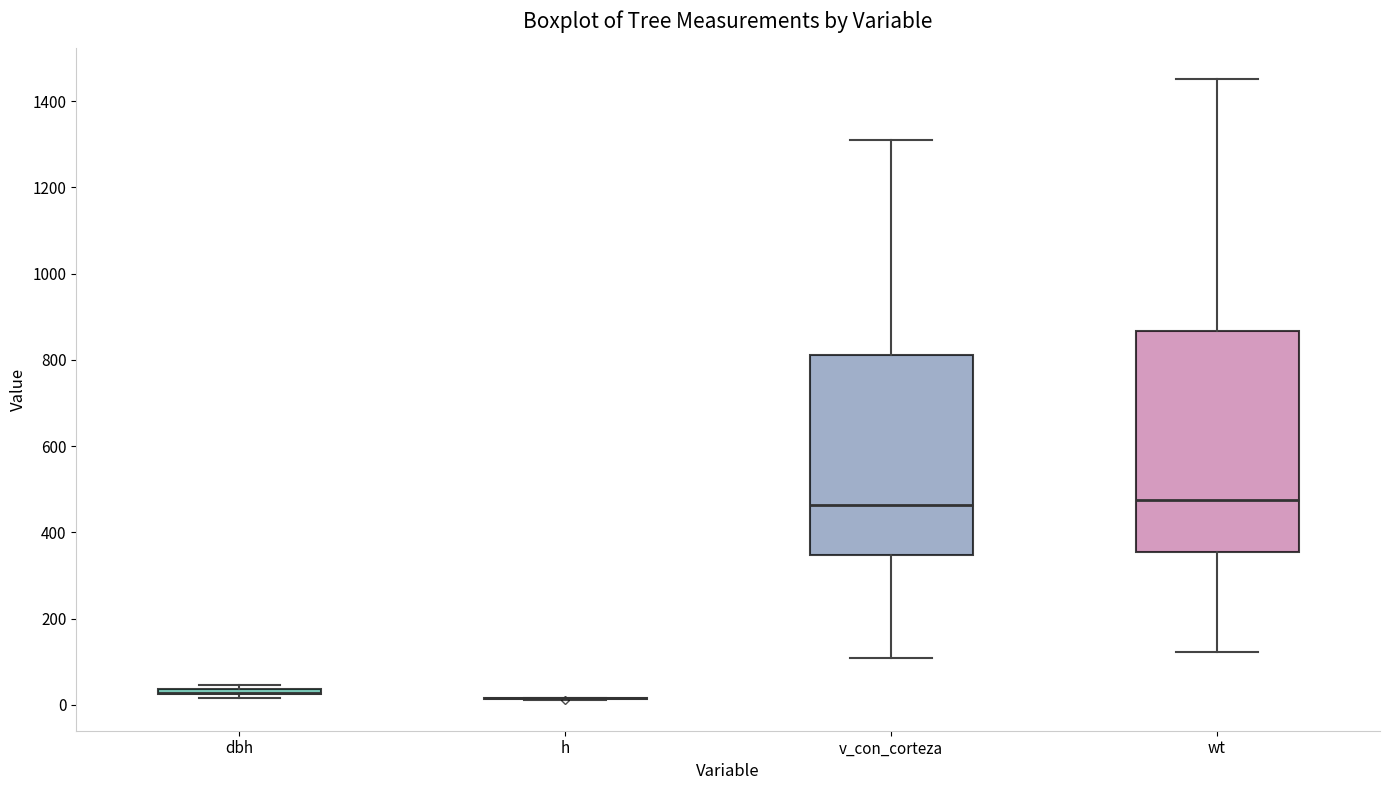

Where is the upper edge of the box for dbh on the y-axis? The values are not printed on the chart, so give them approximately, as read against the axis.

40